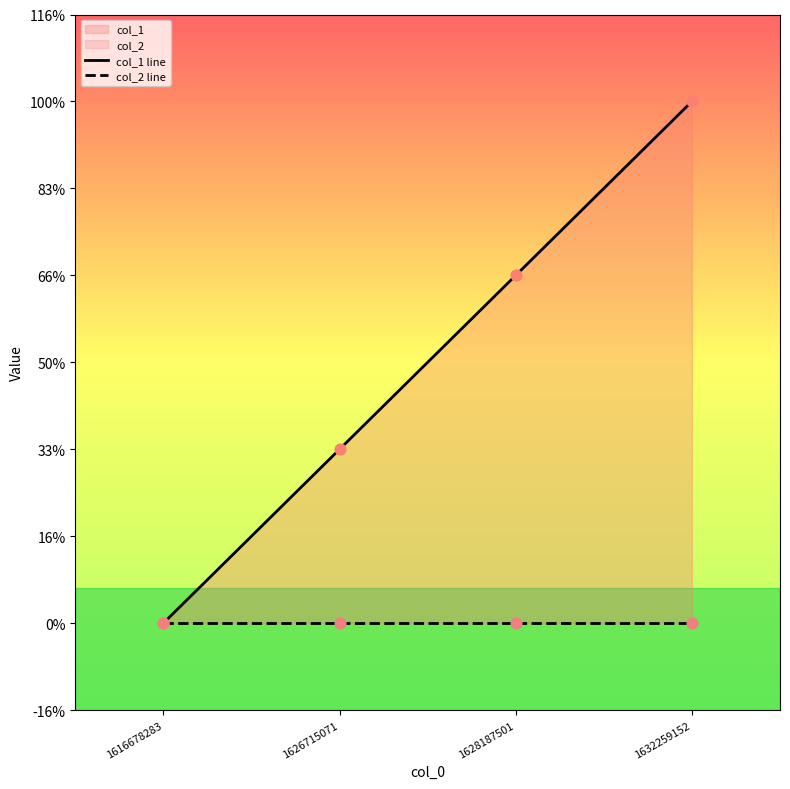

What is the total value across all series at 1628187501?

2